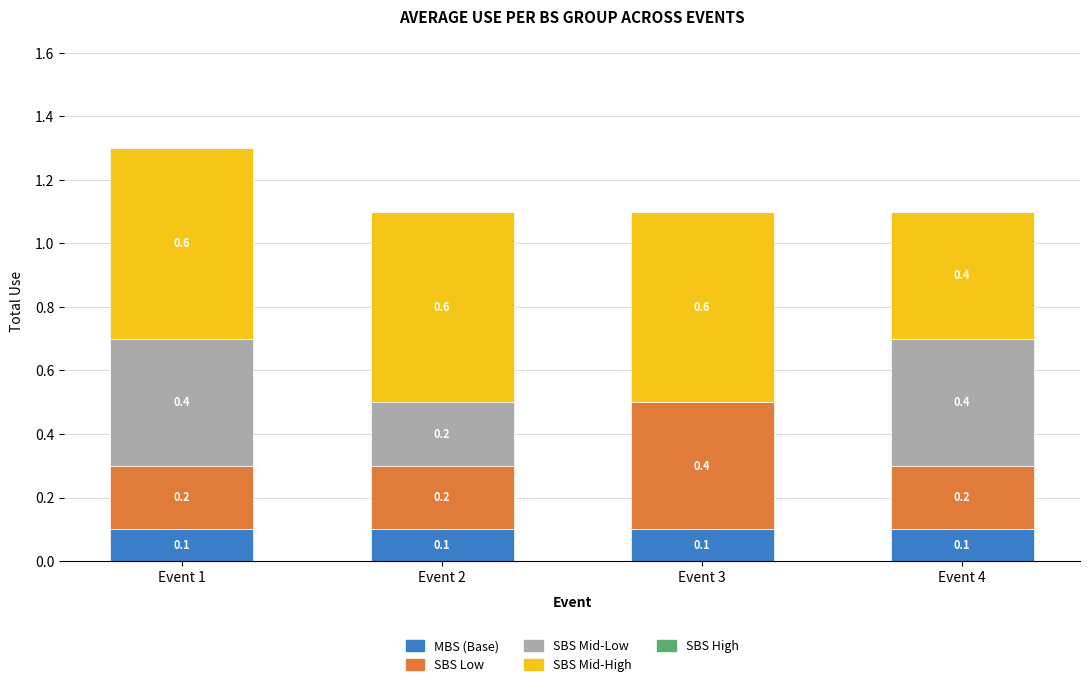

True or false: MBS (Base) has a value of 0.1 at Event 2.

True